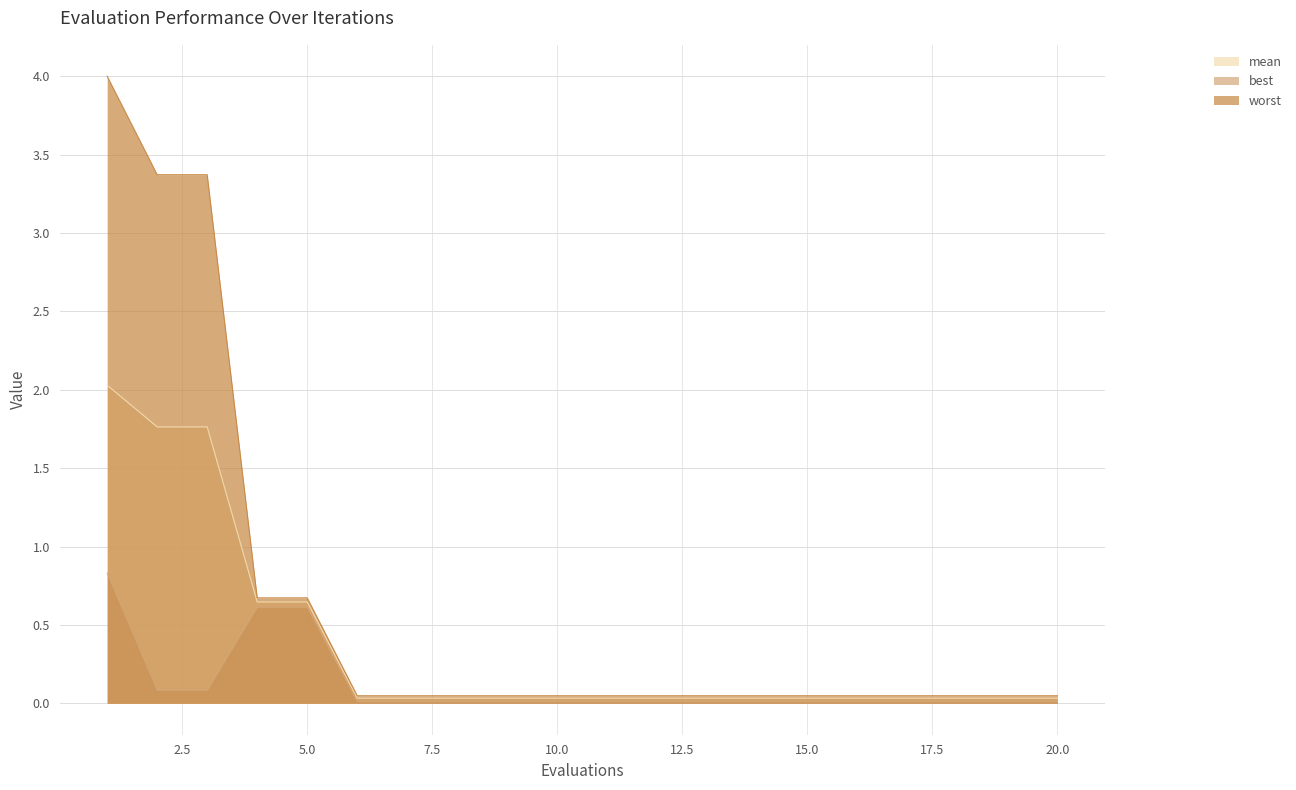

True or false: best has a value of 0.0 at 9.

False